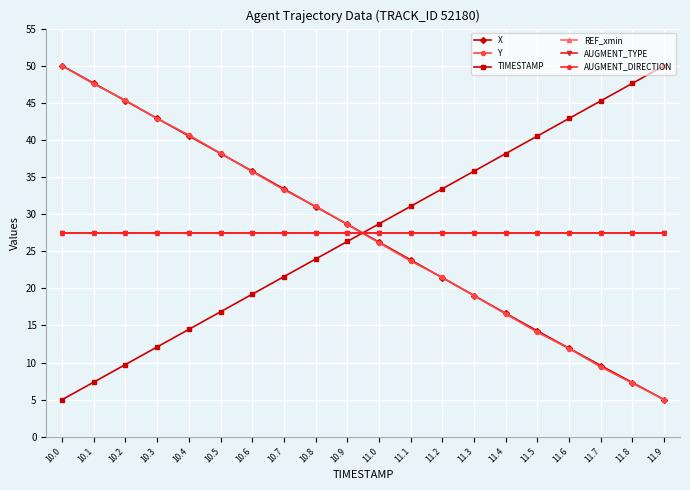

At which label does TIMESTAMP reach its peak?

11.9